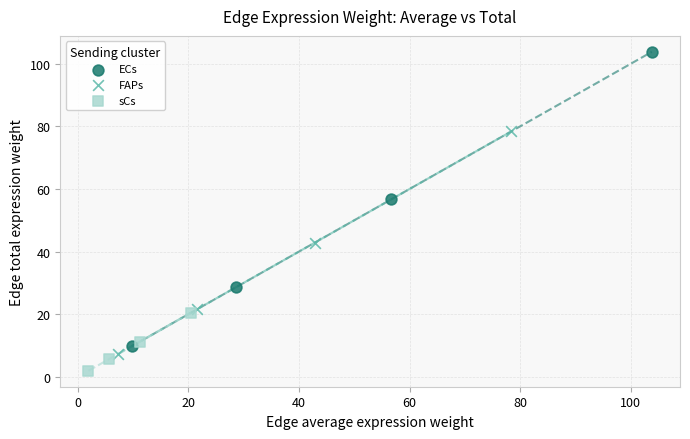

Which series has the largest Y range (max minus min)?

ECs